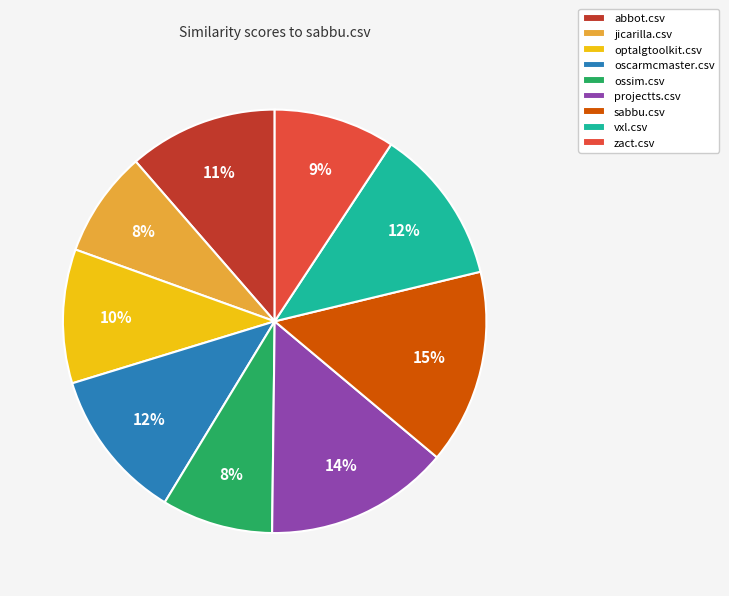

Is there any slice that represents more than half of the pie?

No